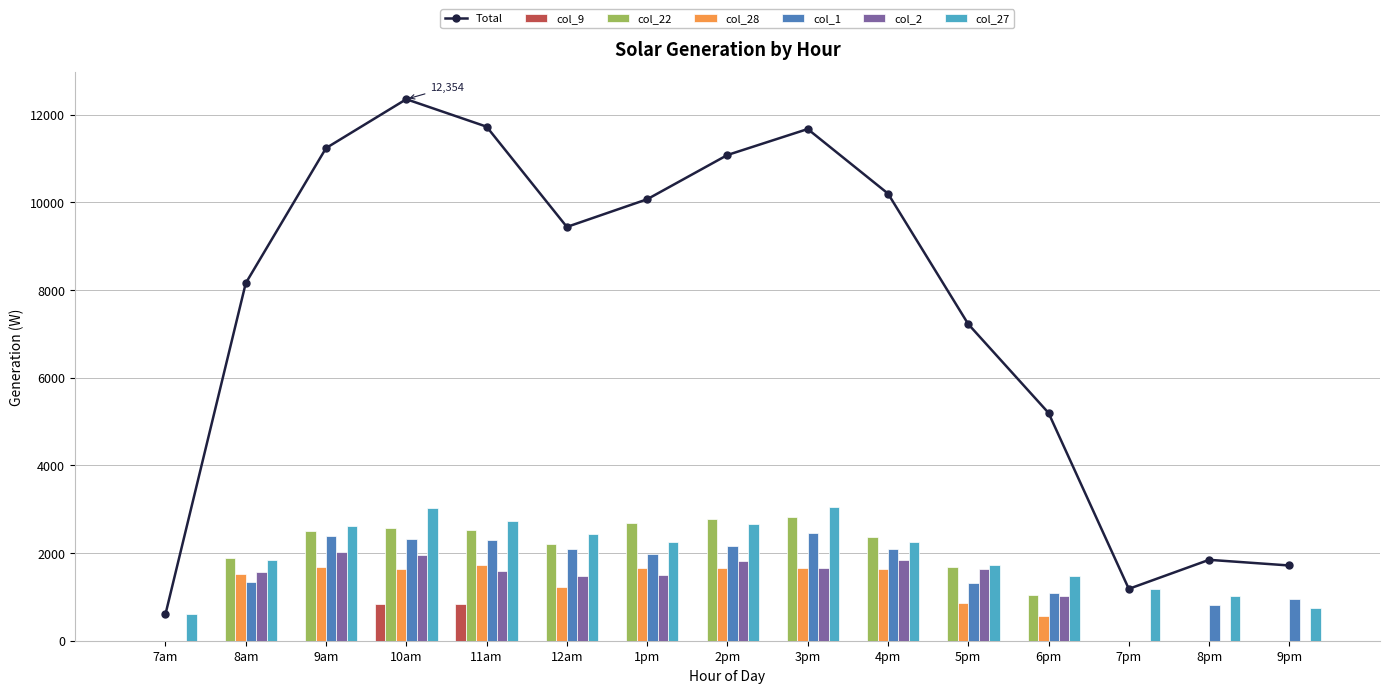

Reading left to right, transcribe all the data shown in this chart.

col_9: 0.0	0.0	0.0	833.0	848.2	0.0	0.0	0.0	0.0	0.0	0.0	0.0	0.0	0.0	0.0
col_22: 0.0	1889.9	2500.9	2578.4	2526.2	2201.8	2695.0	2770.6	2820.6	2365.7	1690.4	1033.9	0.0	0.0	0.0
col_28: 0.0	1524.8	1691.2	1637.0	1723.7	1222.9	1665.1	1661.0	1667.4	1638.4	852.5	573.2	0.0	0.0	0.0
col_1: 0.0	1340.7	2392.6	2318.5	2306.3	2098.5	1969.7	2166.1	2462.0	2086.0	1321.9	1092.8	0.0	819.2	958.7
col_2: 0.0	1571.2	2025.8	1955.3	1581.1	1485.1	1490.2	1816.4	1668.9	1849.7	1627.8	1030.2	0.0	0.0	0.0
col_27: 605.6	1830.4	2628.1	3032.2	2742.1	2432.0	2251.5	2667.3	3054.6	2261.7	1730.4	1467.3	1183.2	1026.5	757.7